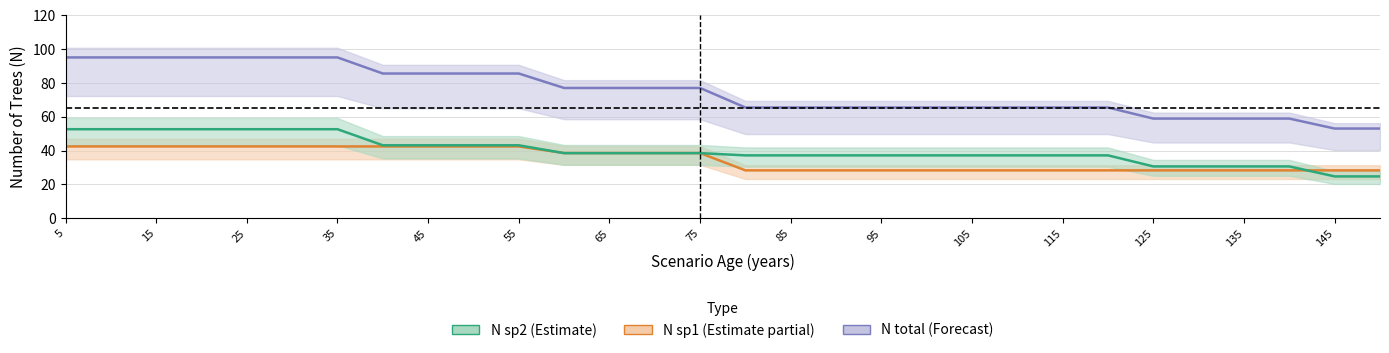

What is the label of the 26th point from the right?

25